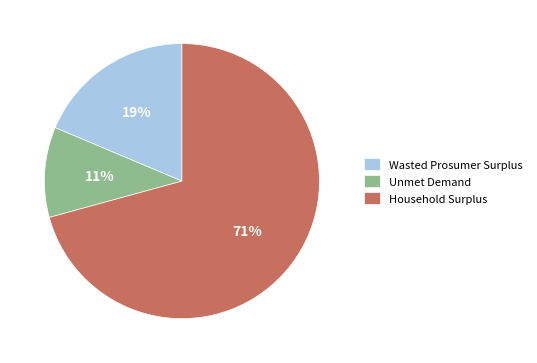

What percentage is the Unmet Demand slice, to the nearest percent?

11%